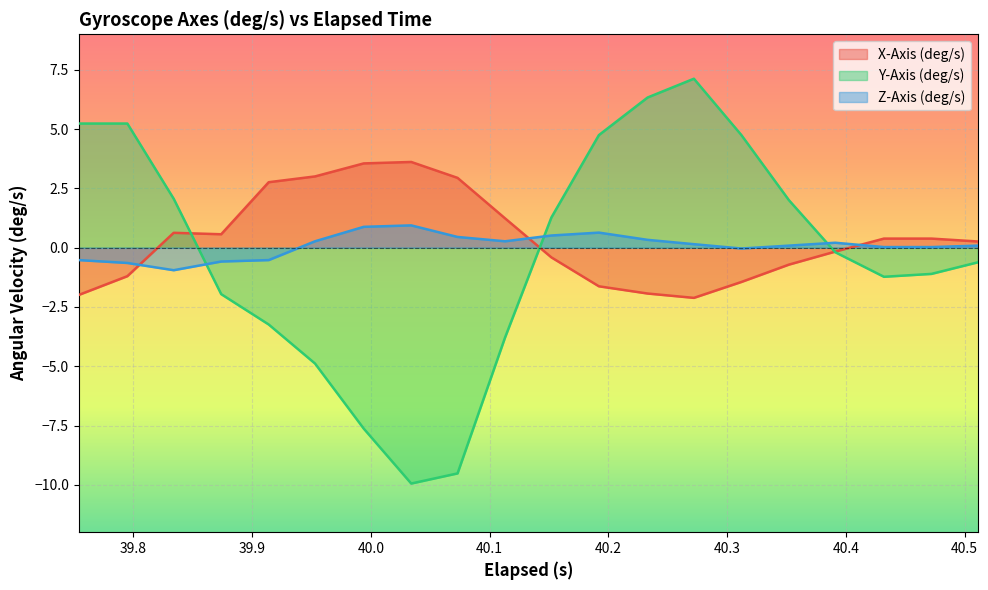

What is the minimum value shown in the chart?

-9.9